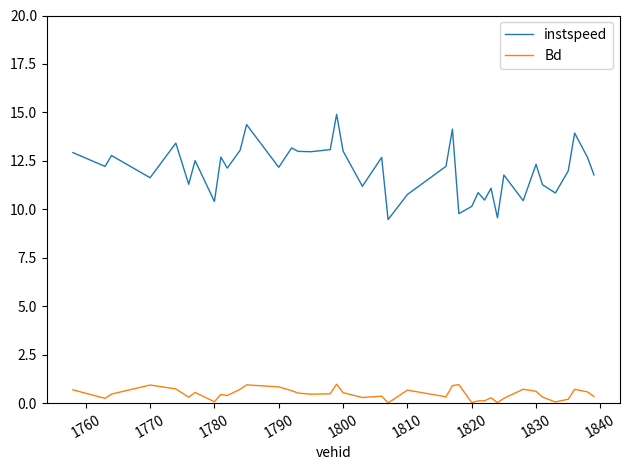

Which series has the largest range (max minus min)?

instspeed